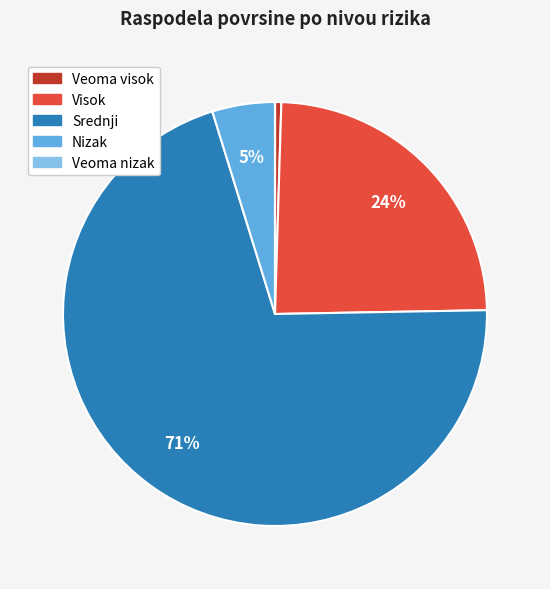

Which has a higher value, Veoma visok or Nizak?

Nizak